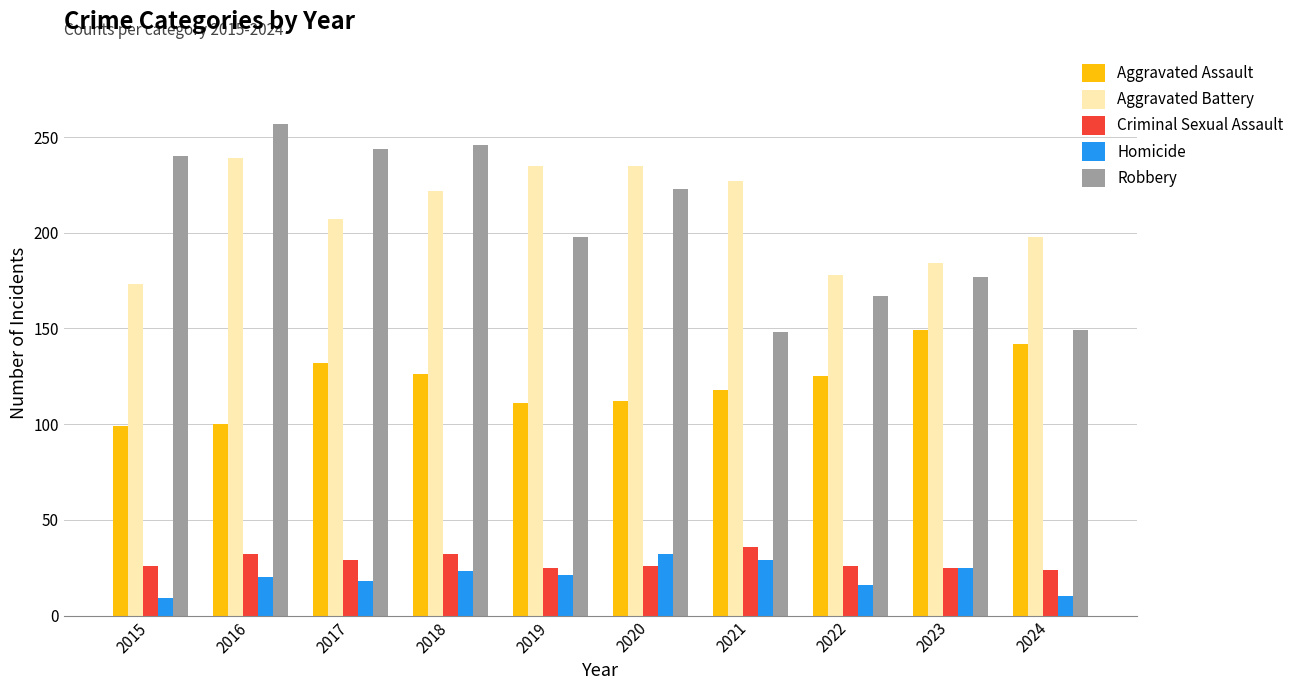

What is the minimum value for Aggravated Battery?

173